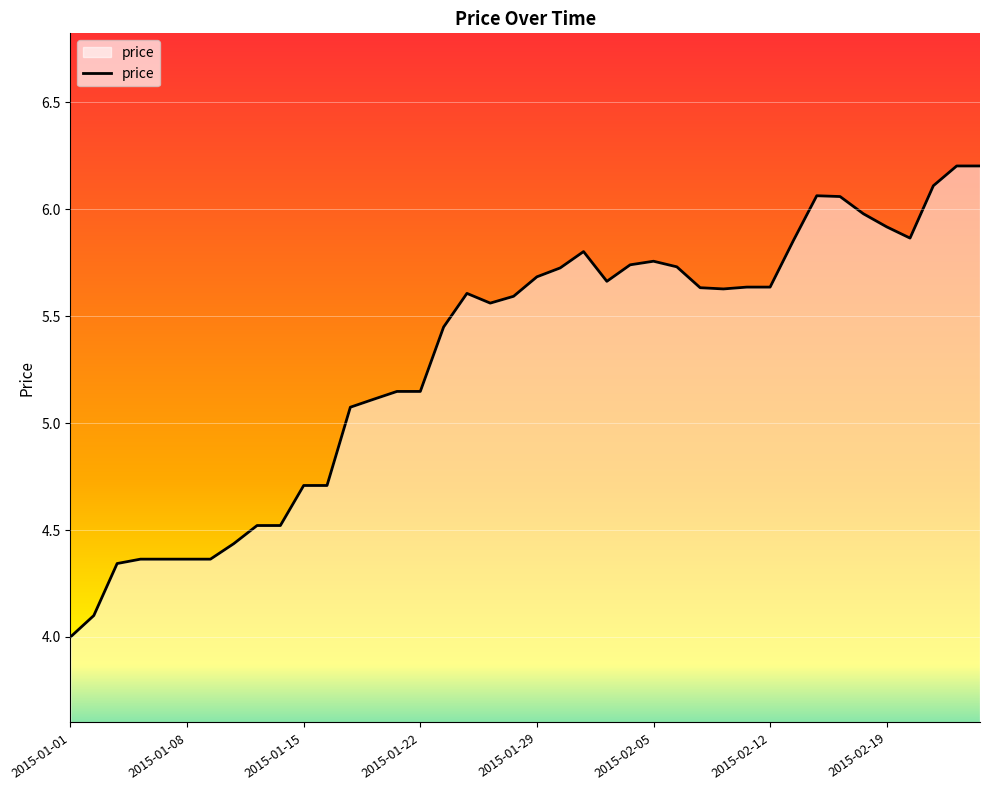

What is the minimum value shown in the chart?

4.0